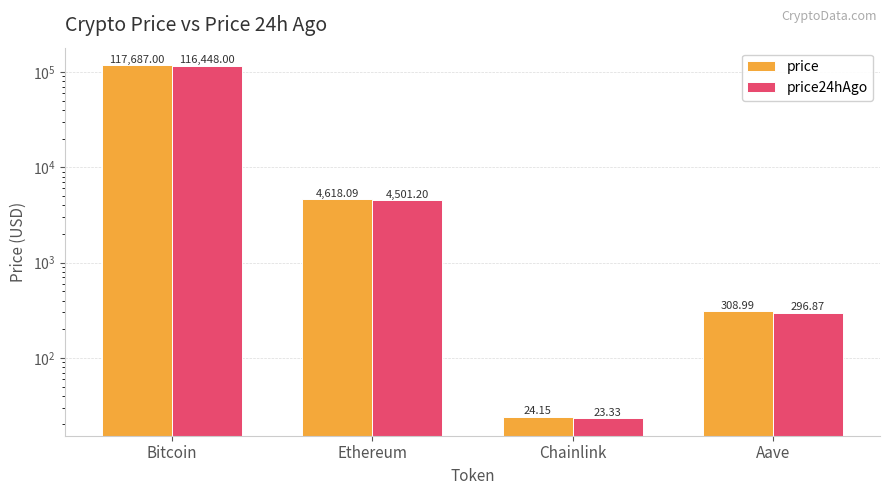

What is the maximum value for price?

117687.0